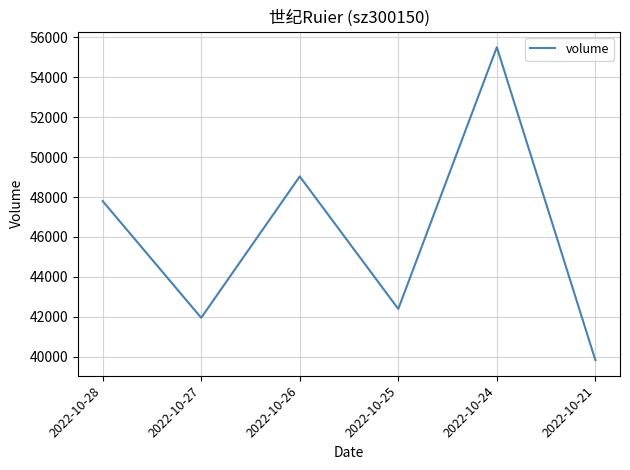

What is the change in value from 2022-10-26 to 2022-10-21?

-9192